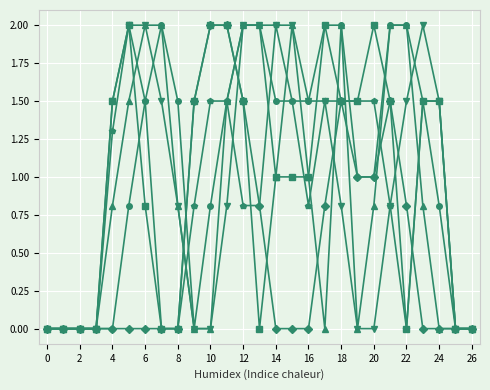

What is the greatest value displayed?

2.0